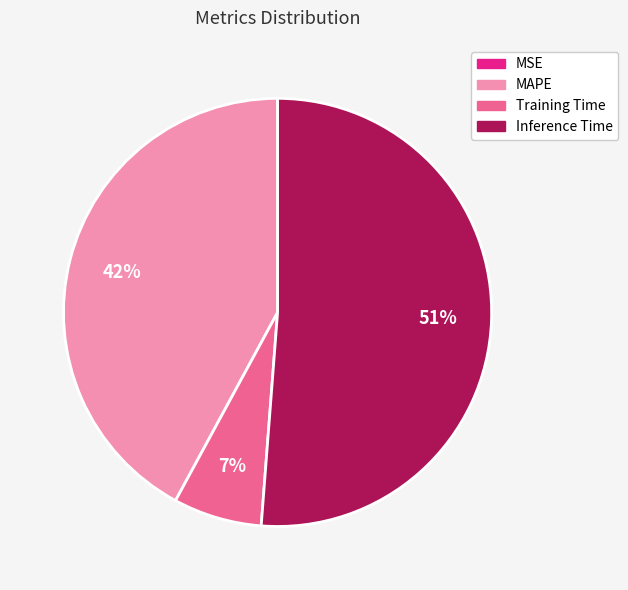

To the nearest percent, what is the difference between the largest and smallest slice percentages?

51%